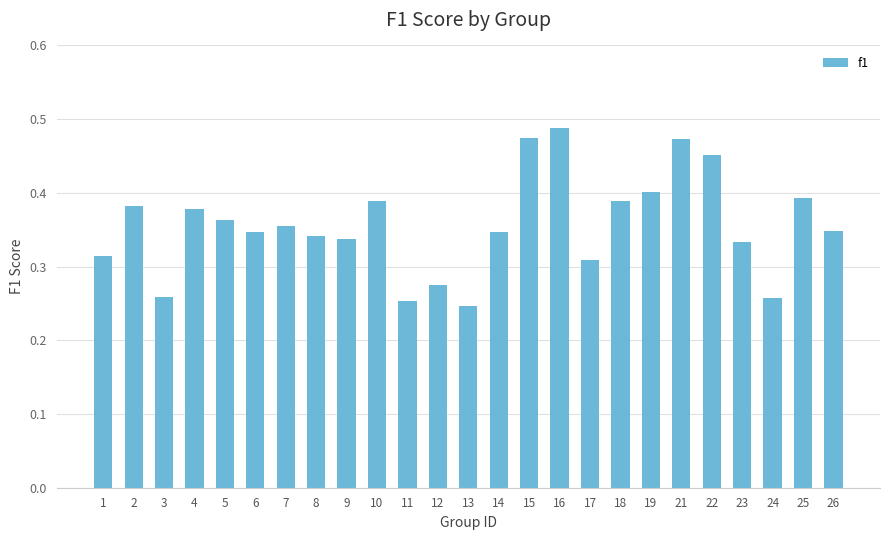

At which label is the value closest to 0?

13